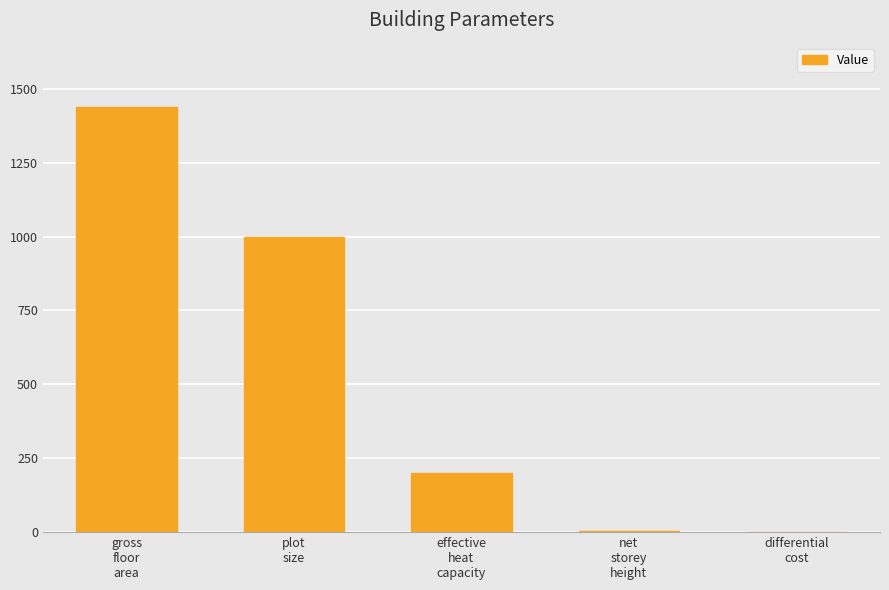

What is the sum of all values?

2642.8